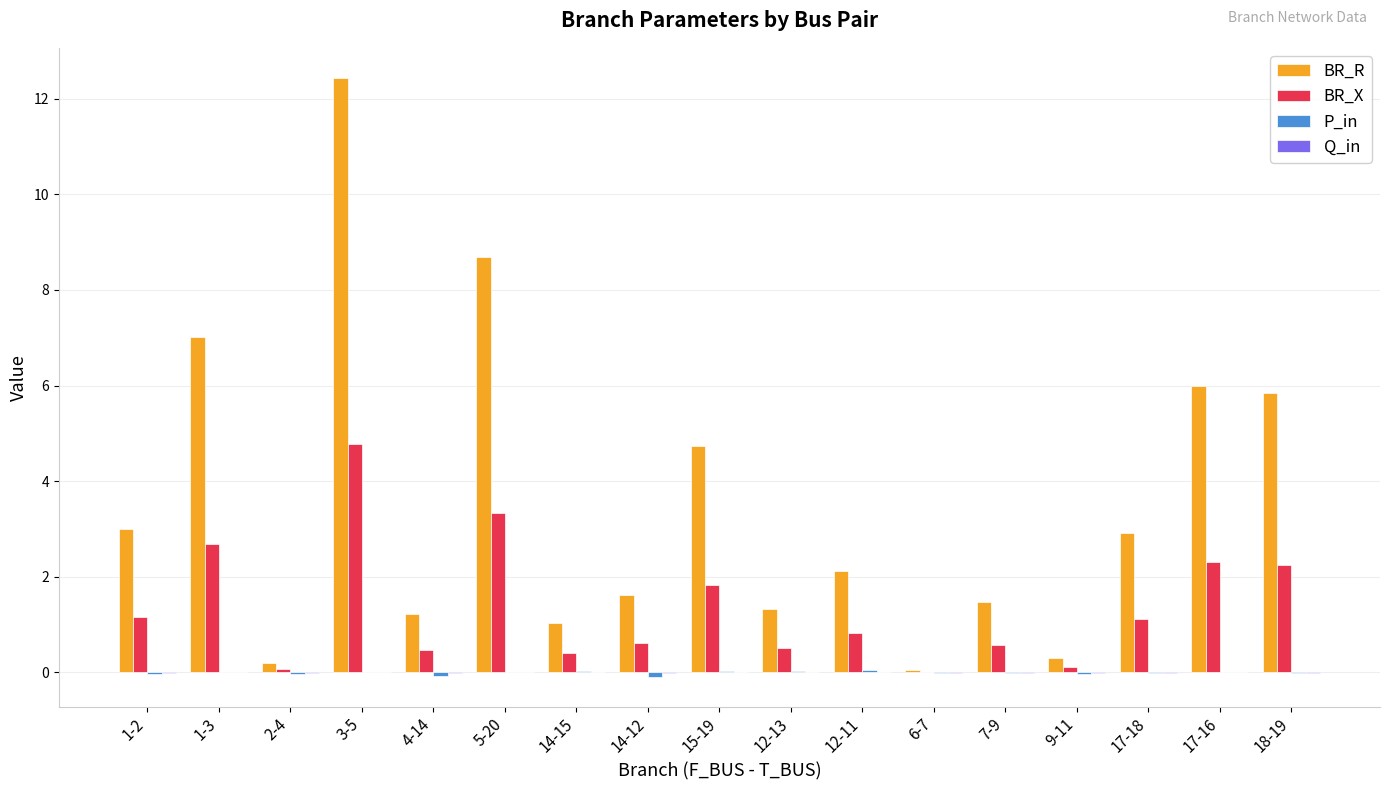

Which series has the largest total across all categories?

BR_R